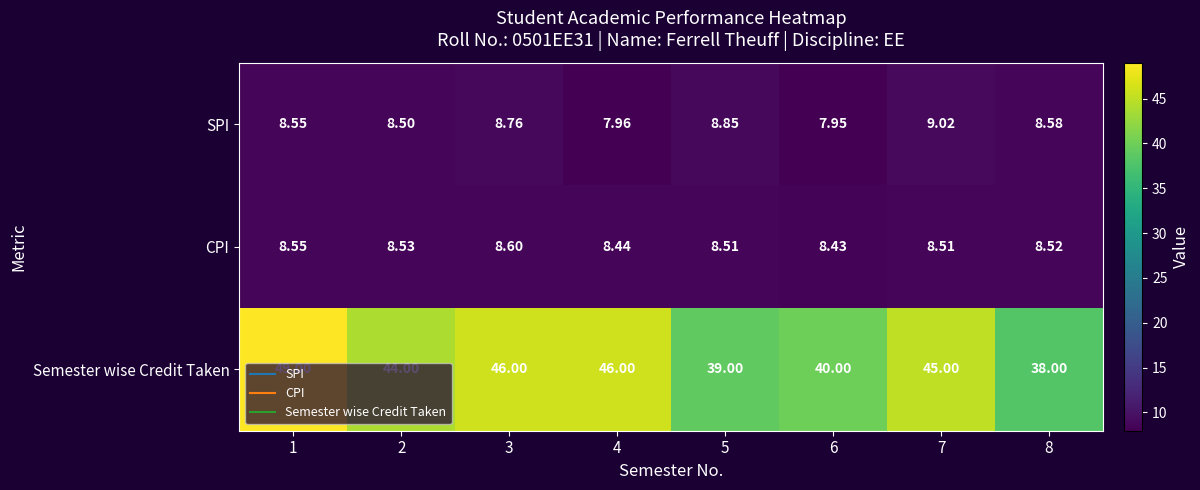

Between 3 and 6, which series saw the biggest shift?

Semester wise Credit Taken